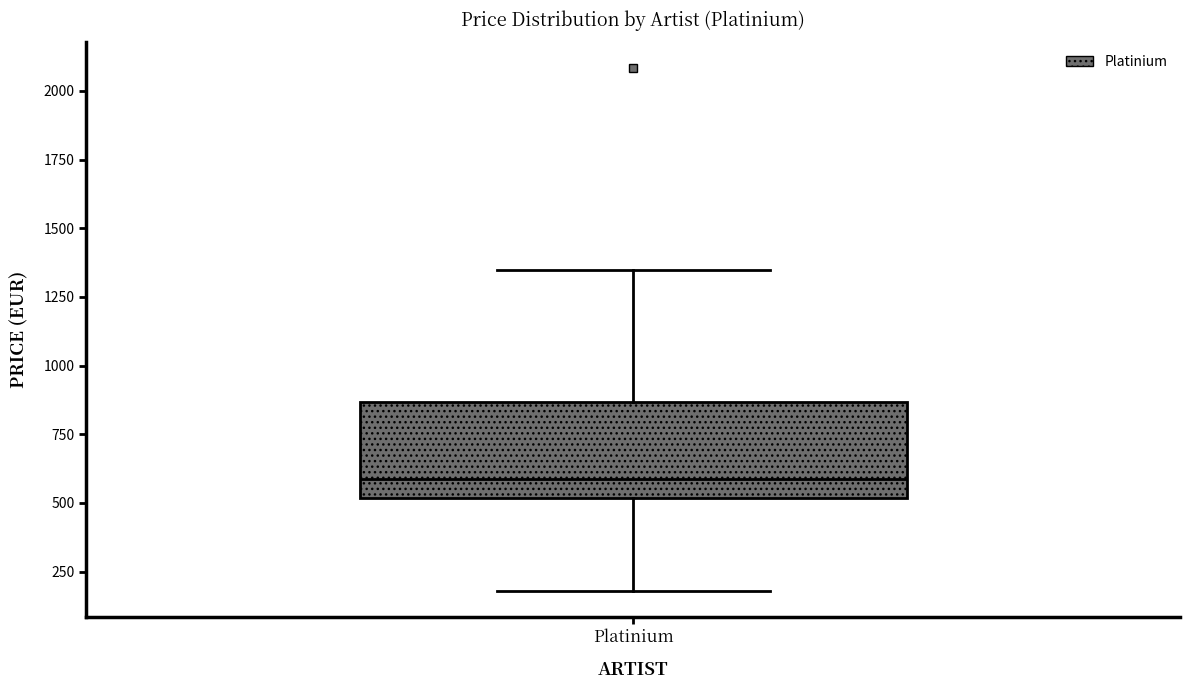

Transcribe this box plot: give where the median line is, the range the box spans, and where the two whiskers end, as read against the y-axis. The values are not printed on the chart, so give them approximately, as read against the axis.

median 600, box 500 to 850, whiskers 200 to 1350